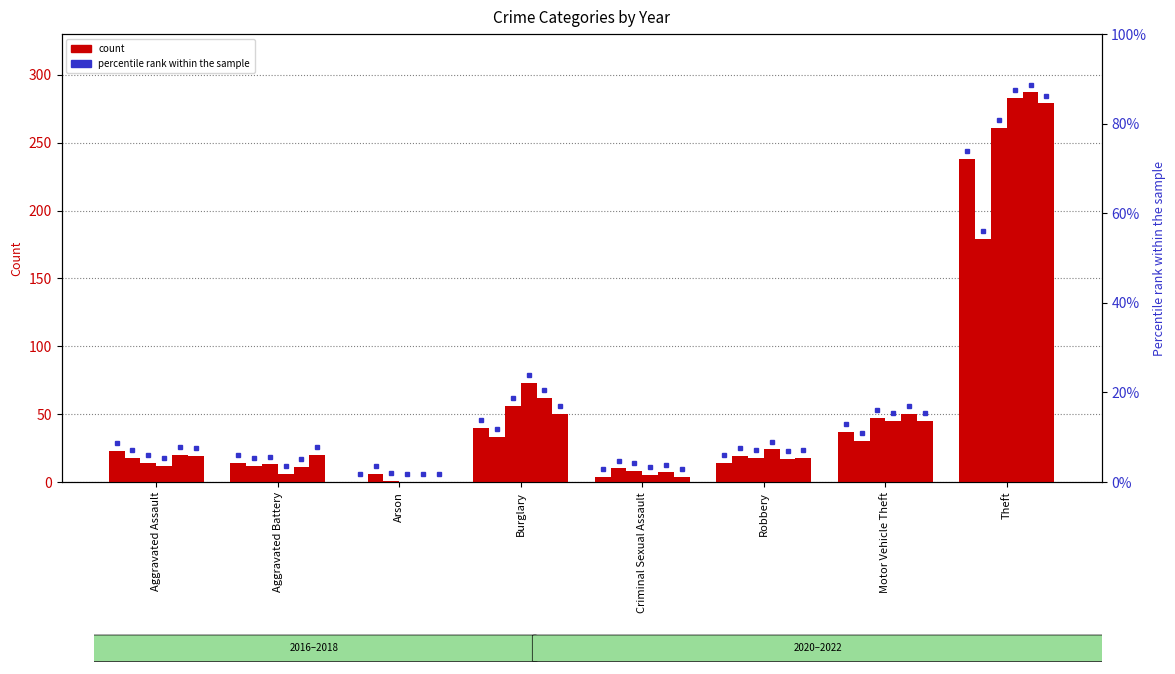

How many distinct data groups are displayed?

6